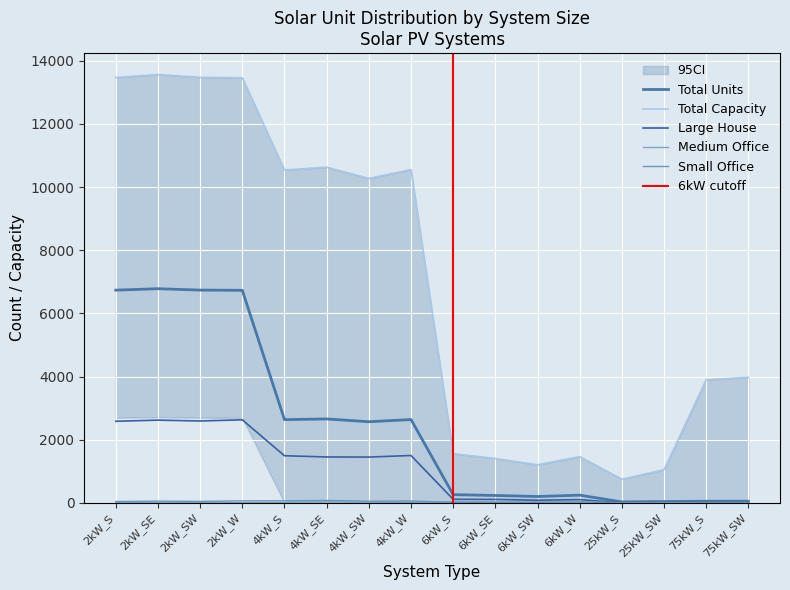

Does the chart display data point markers on the line(s)?

No